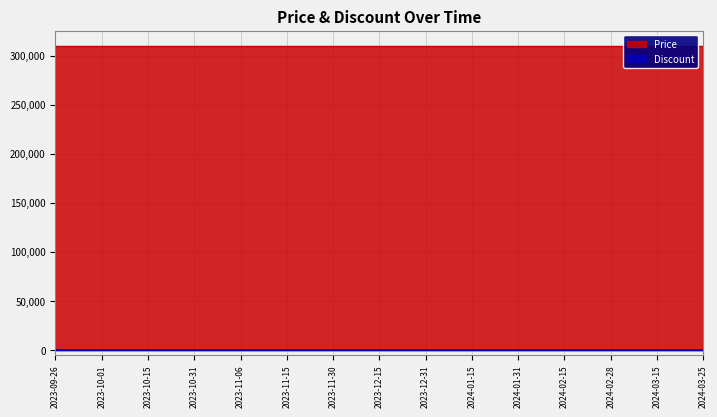

List the series in order of their overall mean, lowest first.

Discount, Price